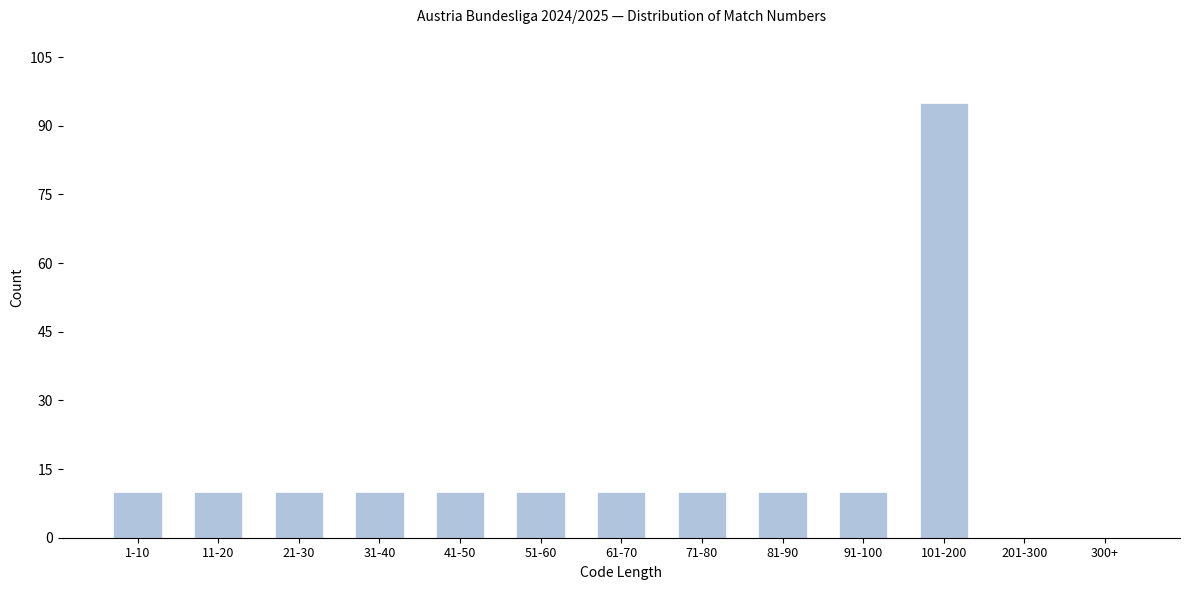

Reading right to left, list all the values displayed in this chart.

300+=0	201-300=0	101-200=95	91-100=10	81-90=10	71-80=10	61-70=10	51-60=10	41-50=10	31-40=10	21-30=10	11-20=10	1-10=10